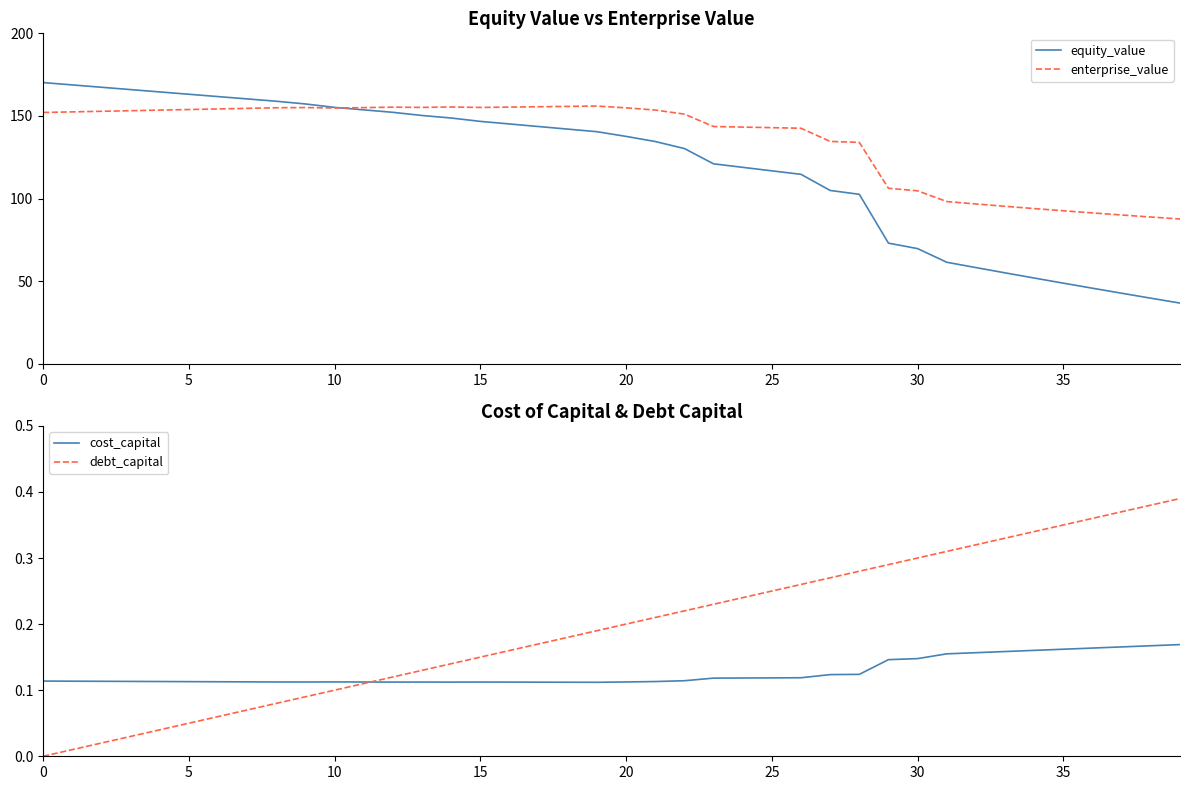

Reading left to right, what are all the values shown in this chart?

equity_value: 170.2	168.8	167.4	166.0	164.5	163.1	161.7	160.3	158.9	157.3	155.2	153.7	152.2	150.3	148.7	146.7	145.2	143.6	142.0	140.5	137.6	134.5	130.3	121.0	118.9	116.8	114.7	104.9	102.6	73.0	69.7	61.4	58.2	55.0	51.9	48.8	45.7	42.7	39.7	36.7
enterprise_value: 152.1	152.5	152.8	153.2	153.5	153.9	154.2	154.6	155.0	155.1	154.8	155.0	155.3	155.2	155.4	155.1	155.4	155.6	155.8	156.0	154.9	153.6	151.1	143.6	143.3	142.9	142.6	134.6	134.0	106.2	104.7	98.2	96.7	95.3	93.9	92.6	91.3	90.0	88.8	87.6
cost_capital: 0.1	0.1	0.1	0.1	0.1	0.1	0.1	0.1	0.1	0.1	0.1	0.1	0.1	0.1	0.1	0.1	0.1	0.1	0.1	0.1	0.1	0.1	0.1	0.1	0.1	0.1	0.1	0.1	0.1	0.1	0.1	0.2	0.2	0.2	0.2	0.2	0.2	0.2	0.2	0.2
debt_capital: 0.0	0.0	0.0	0.0	0.0	0.1	0.1	0.1	0.1	0.1	0.1	0.1	0.1	0.1	0.1	0.1	0.2	0.2	0.2	0.2	0.2	0.2	0.2	0.2	0.2	0.2	0.3	0.3	0.3	0.3	0.3	0.3	0.3	0.3	0.3	0.3	0.4	0.4	0.4	0.4